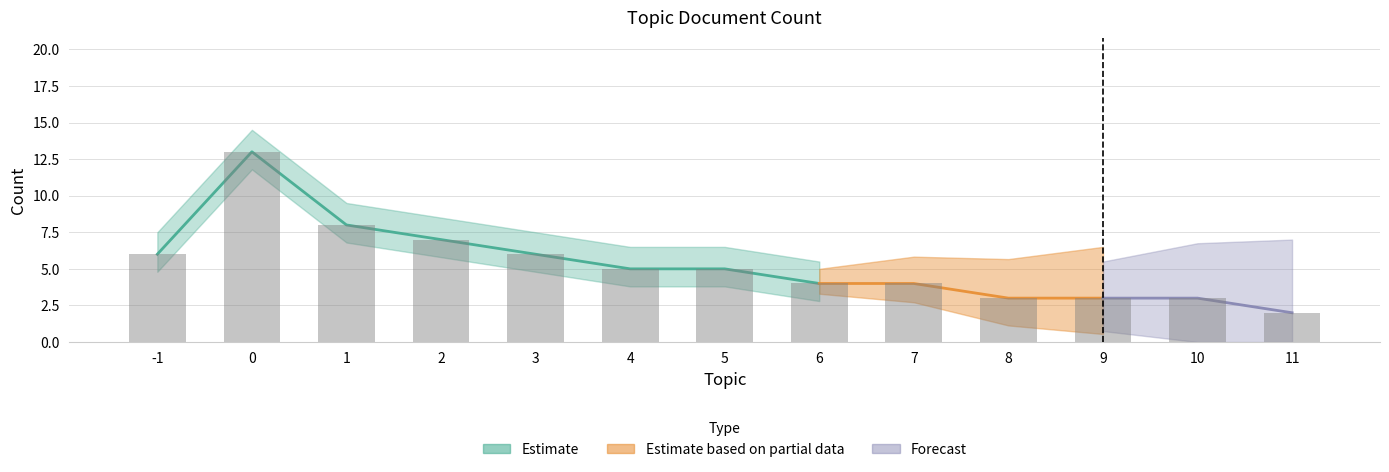

Are the bars horizontal?

No